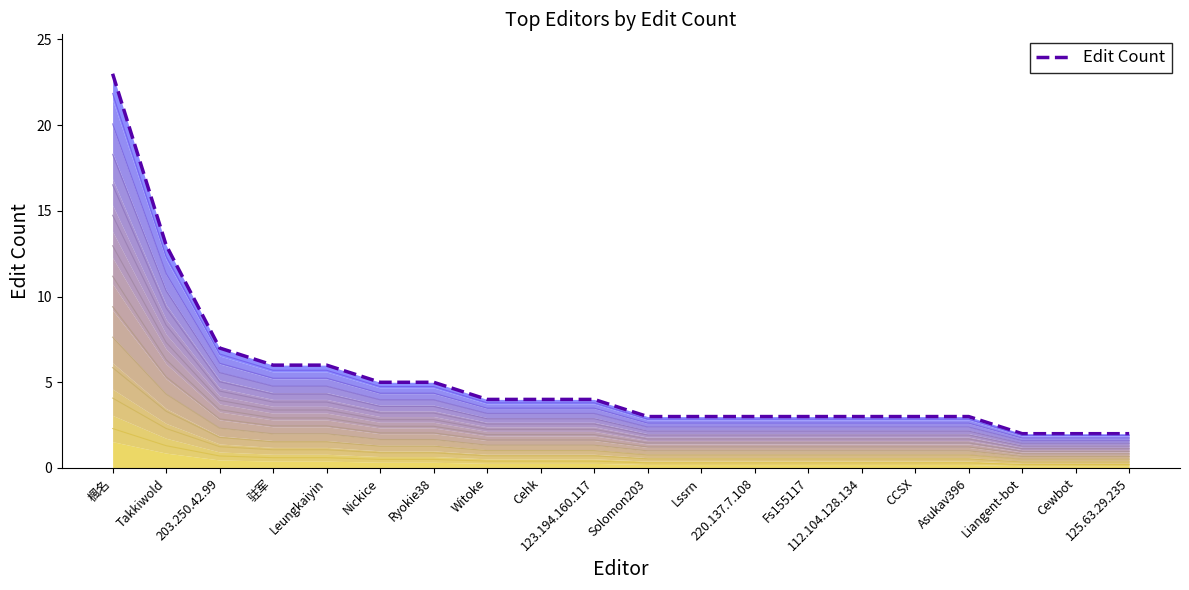

What is the sum of all values?

104